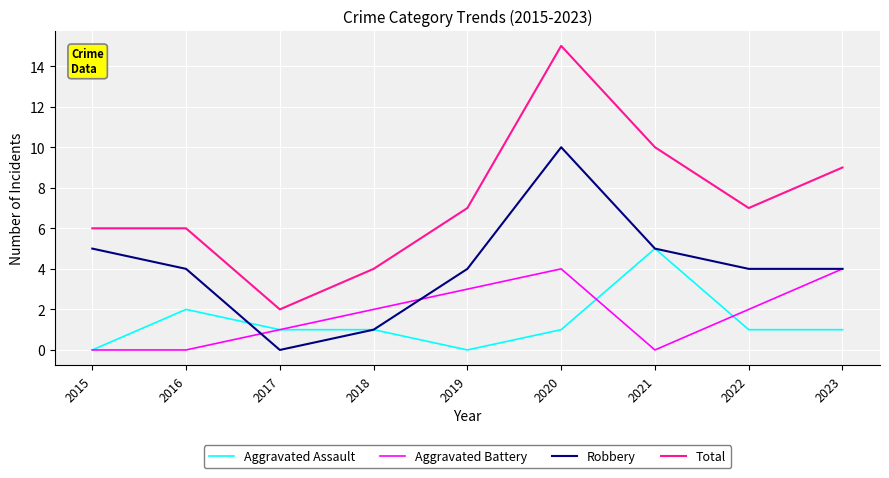

What value does the Robbery series have at 2023, to the nearest 5?

5